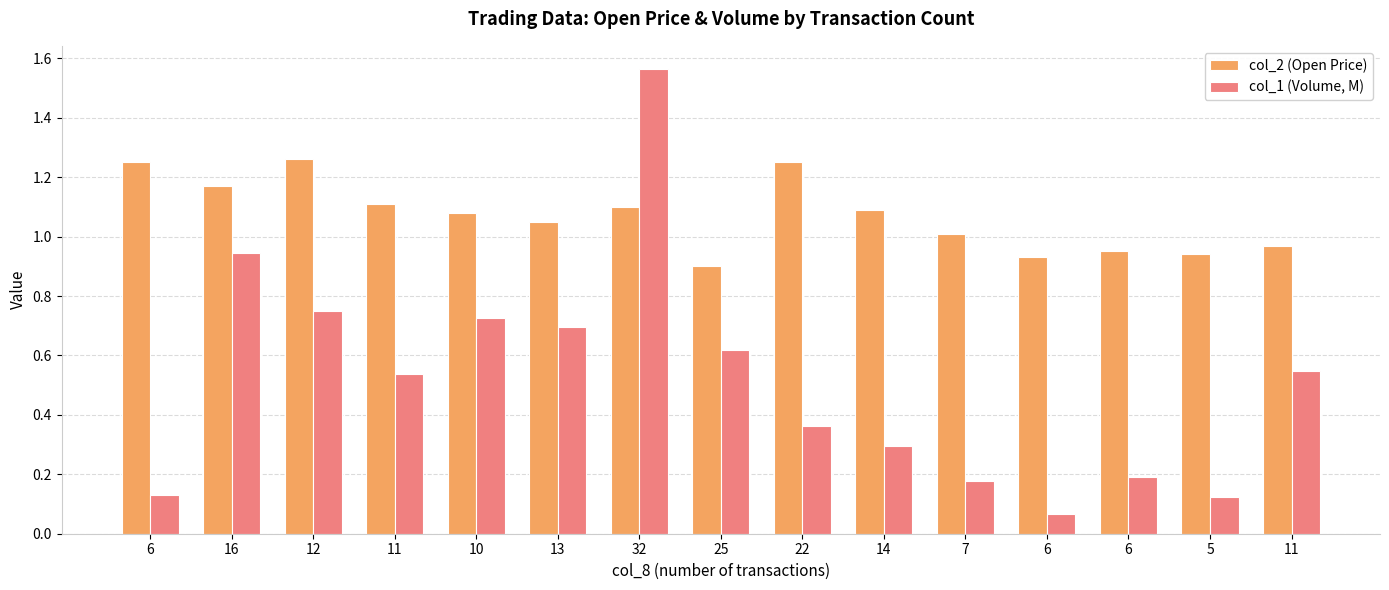

Reading left to right, list all the values displayed in this chart.

col_2 (Open Price): 6=1.2	16=1.2	12=1.3	11=1.1	10=1.1	13=1.1	32=1.1	25=0.9	22=1.2	14=1.1	7=1.0	6=0.9	6=0.9	5=0.9	11=1.0
col_1 (Volume, M): 6=0.1	16=0.9	12=0.8	11=0.5	10=0.7	13=0.7	32=1.6	25=0.6	22=0.4	14=0.3	7=0.2	6=0.1	6=0.2	5=0.1	11=0.5